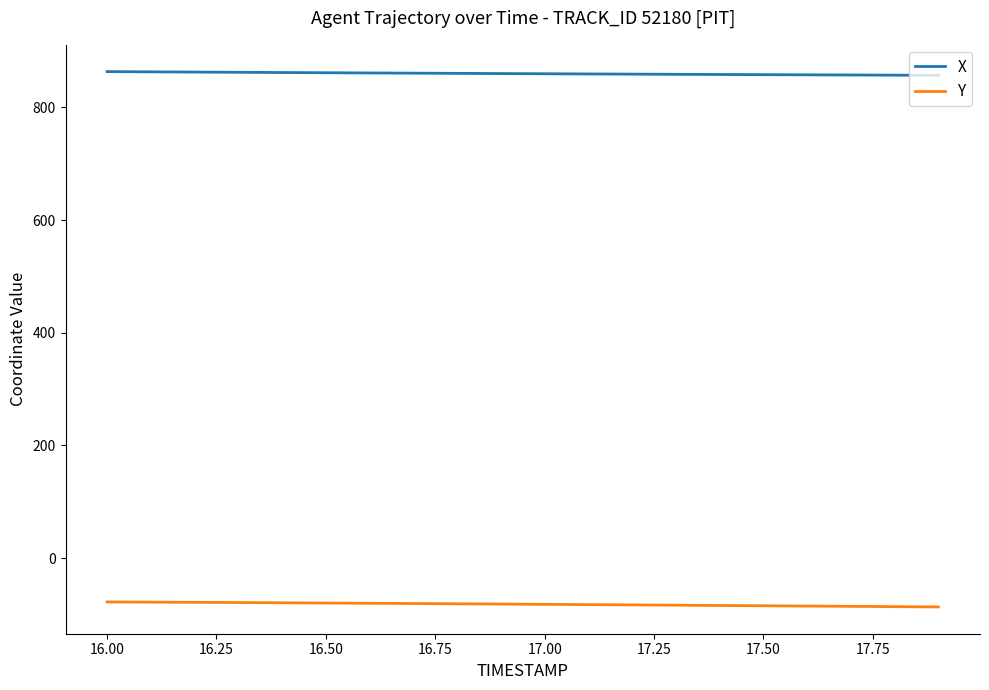

What is the smallest value displayed?

-86.8